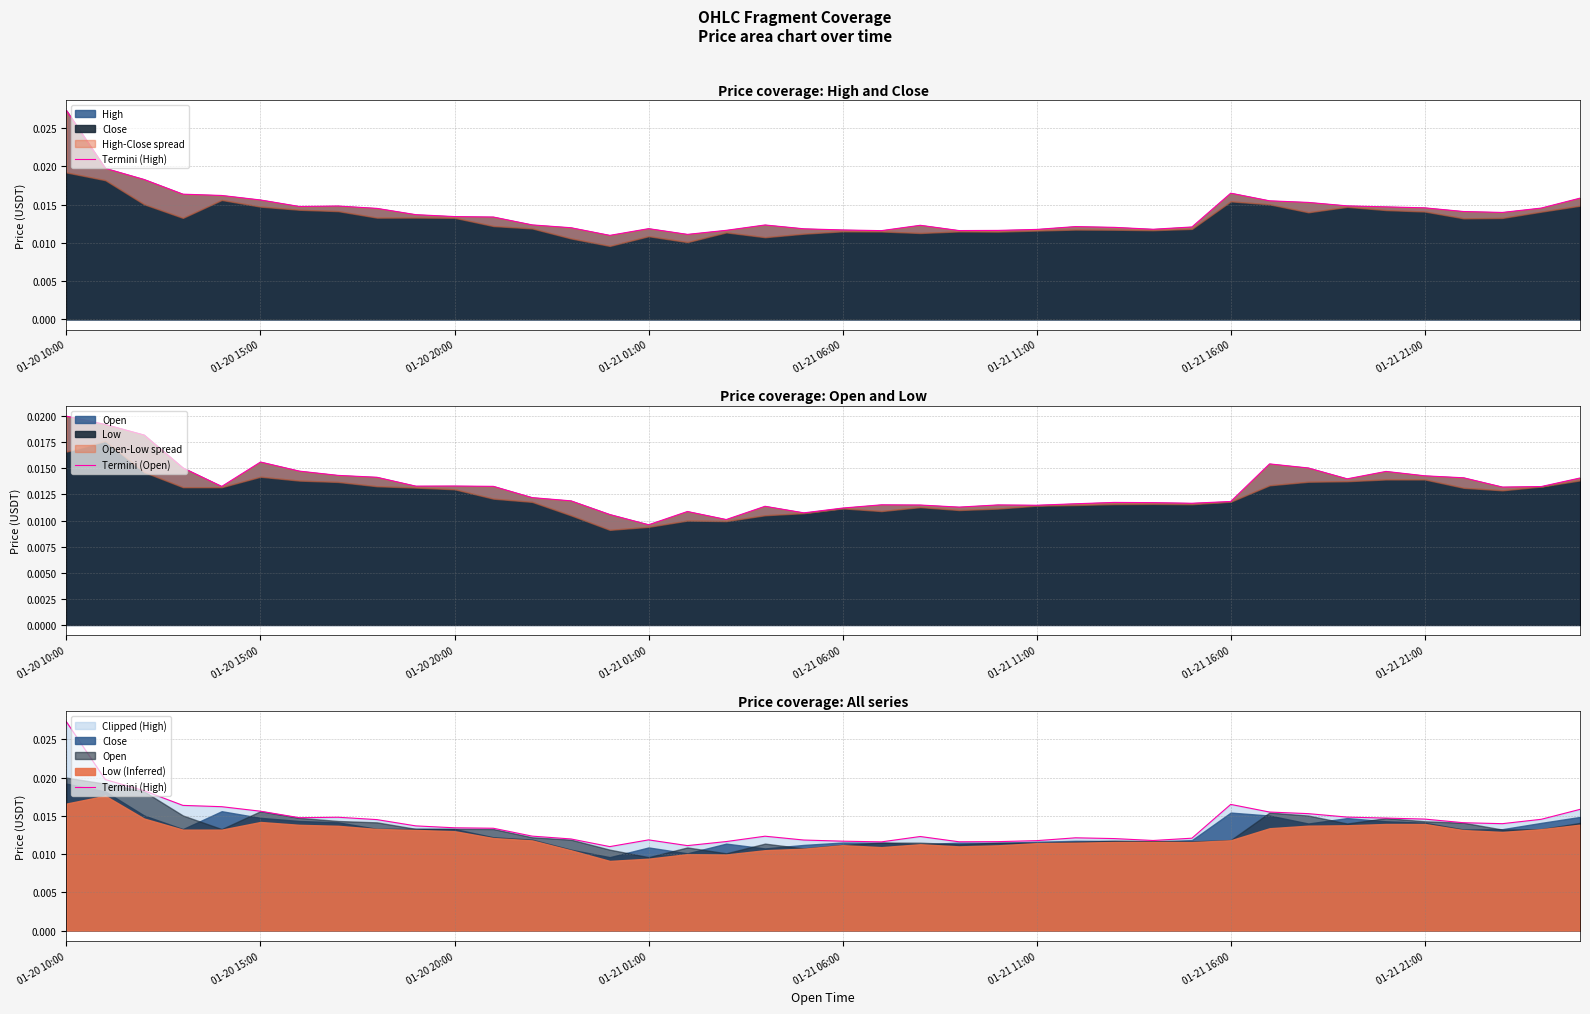

Which series changed the most between 20 and 38?

Termini (High)